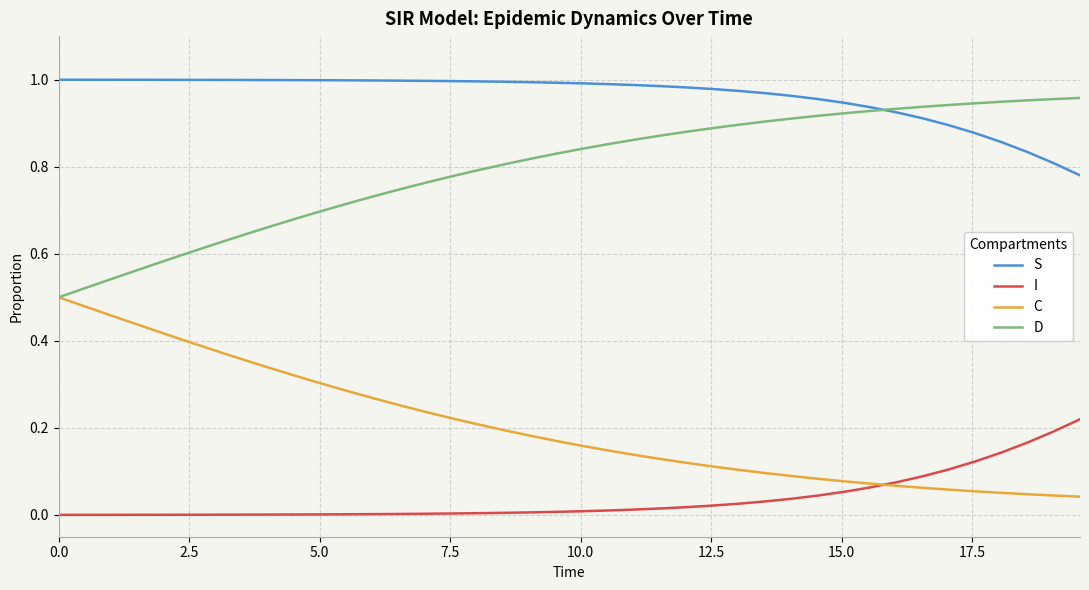

List the series in order of their overall mean, highest first.

S, D, C, I